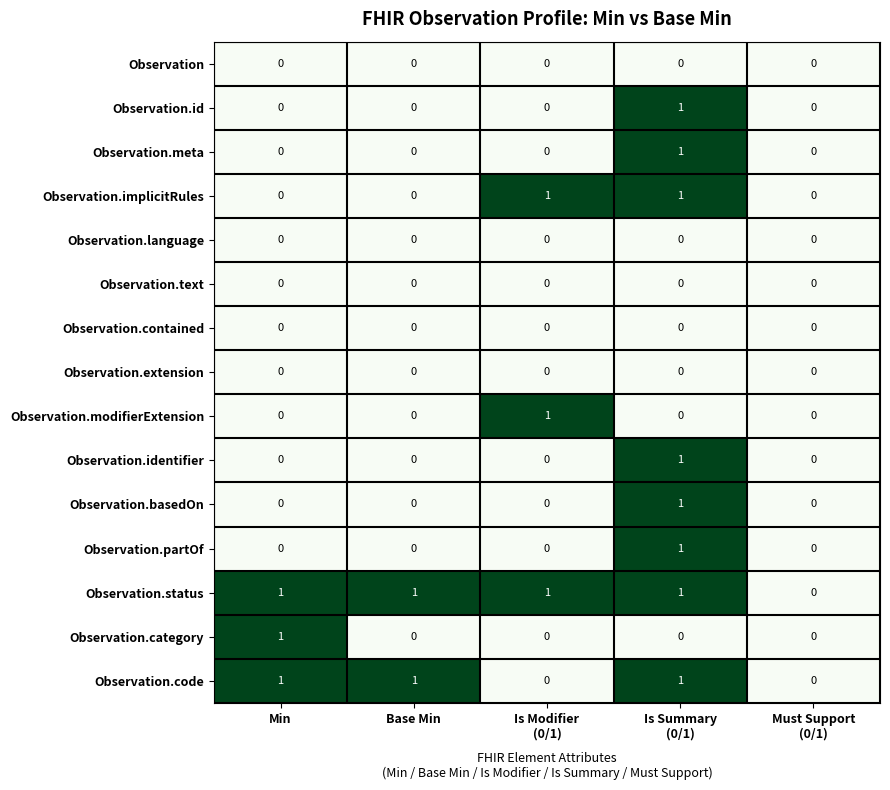

What is the total value across all series at Min?

3